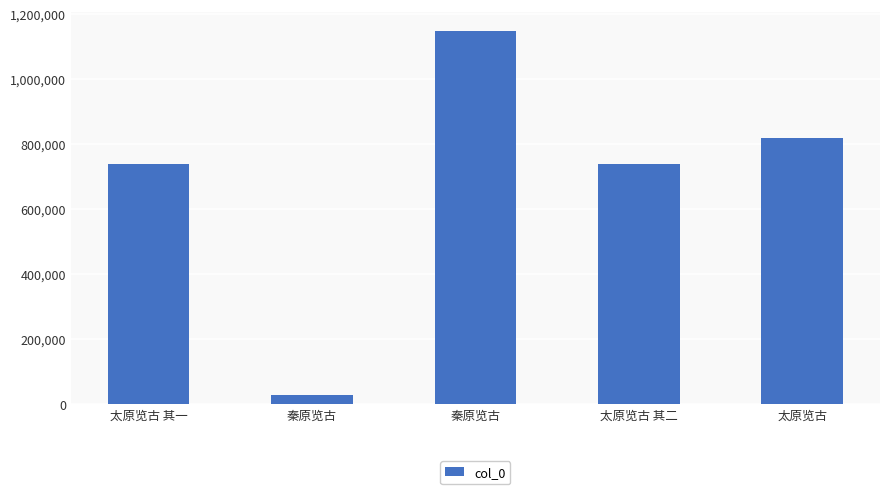

What is the maximum value shown in the chart?

1147896